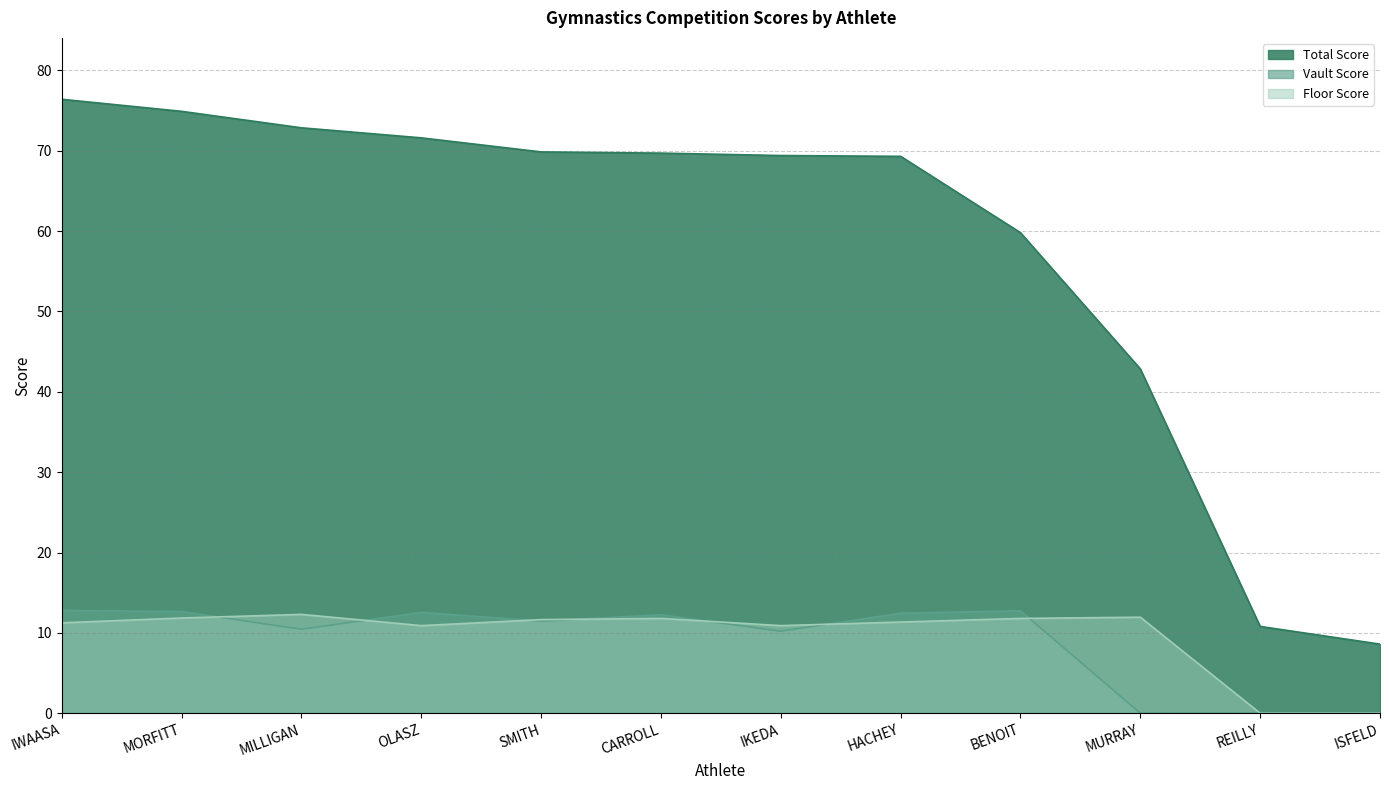

How many data points in Total Score are less than 69?

4